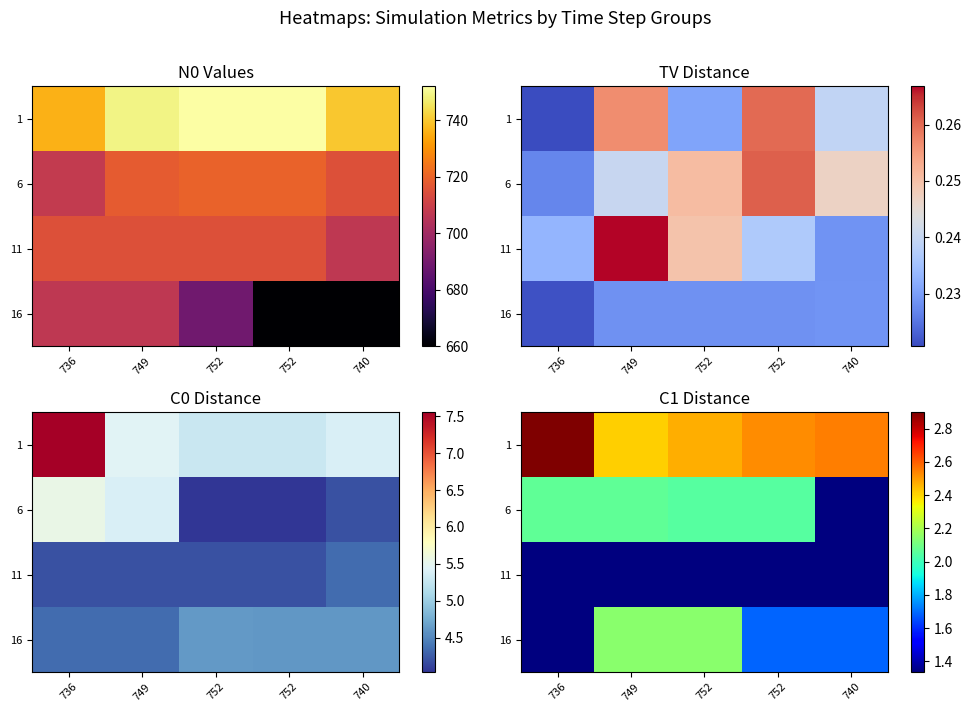

What is the maximum value for 16?

2.1